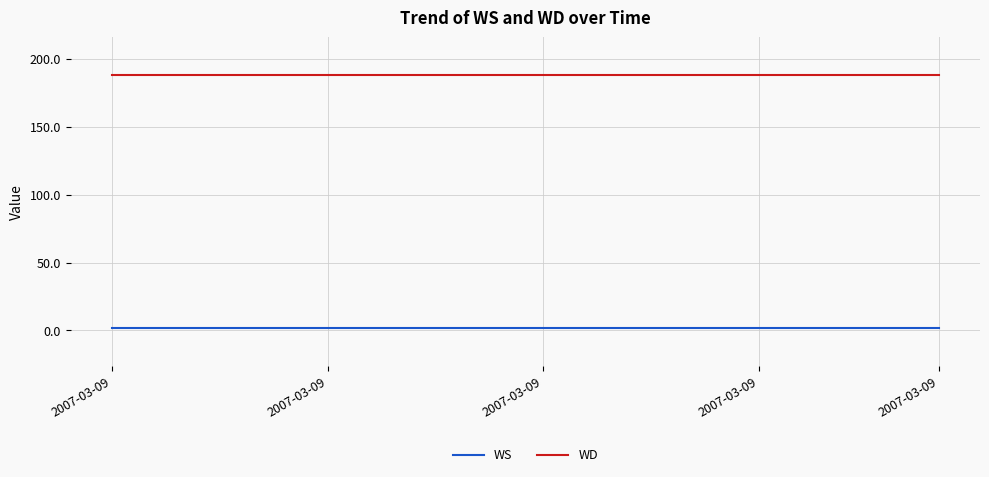

Which series has the largest total across all categories?

WD